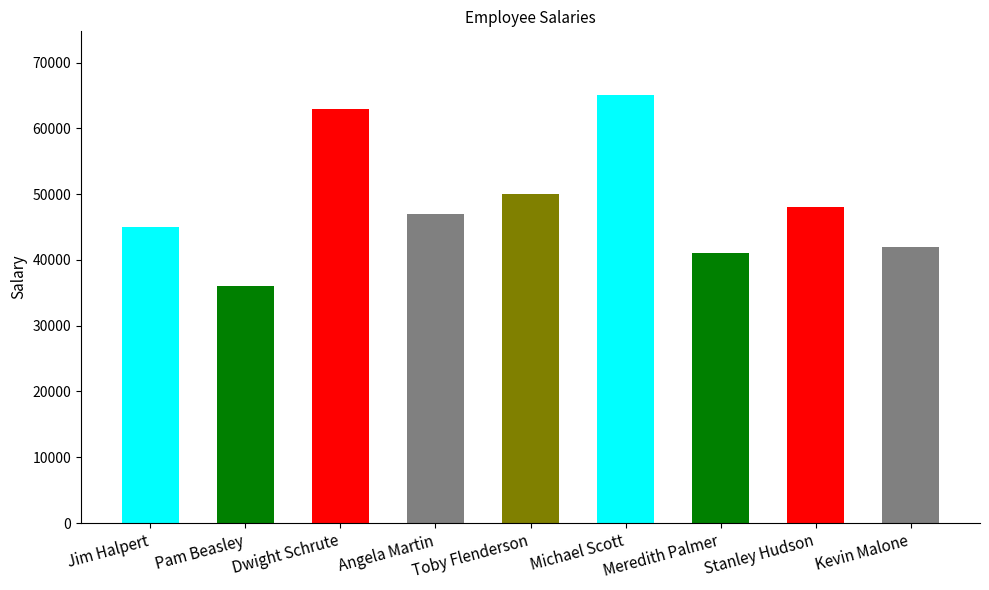

Read the value at Jim Halpert, to the nearest 50.

45000